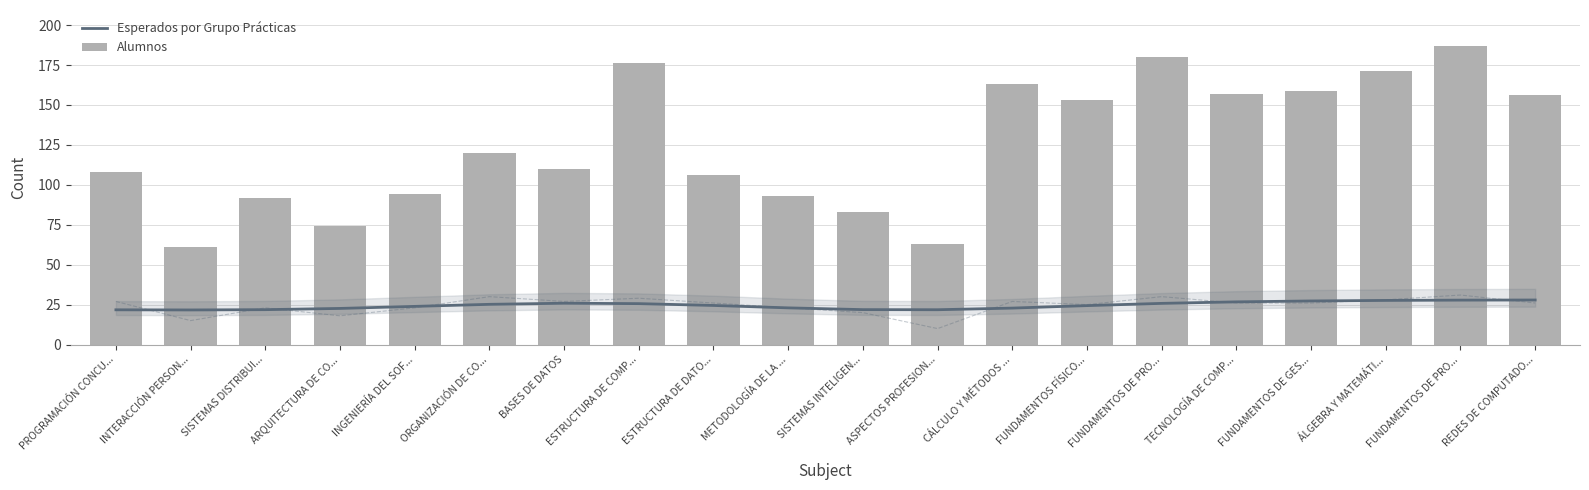

What are all the series names shown in the legend?

Esperados por Grupo Prácticas, Alumnos